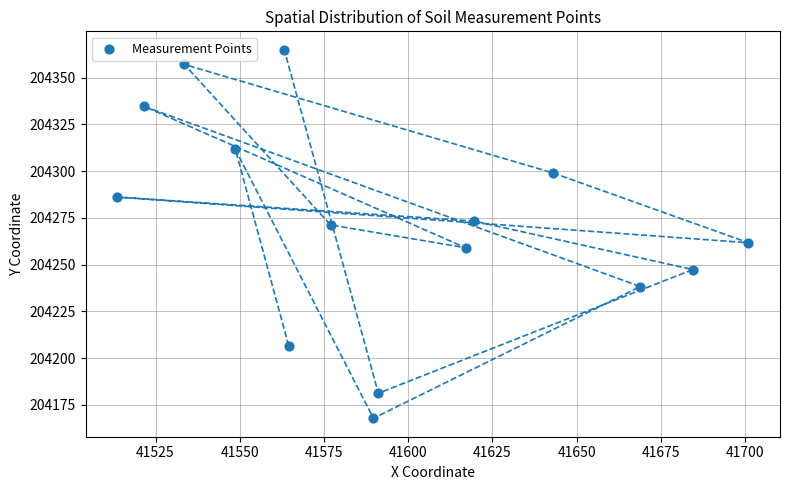

What is the range of X values (max minus min)?

187.4